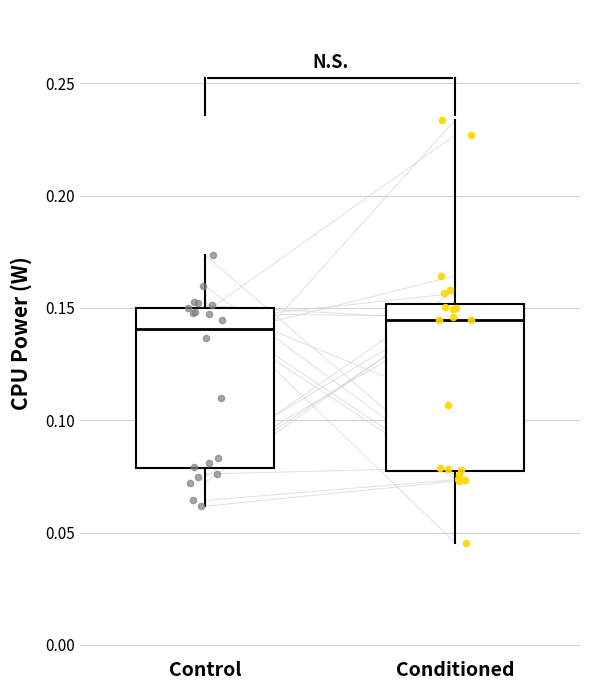

Reading left to right, read every box against the y-axis: the position of its median line, the range the box covers, and the ends of its whiskers. The values are not printed on the chart, so give them approximately, as read against the axis.

Control: median 0.140, box 0.080 to 0.150, whiskers 0.060 to 0.175
Conditioned: median 0.145, box 0.075 to 0.150, whiskers 0.045 to 0.235